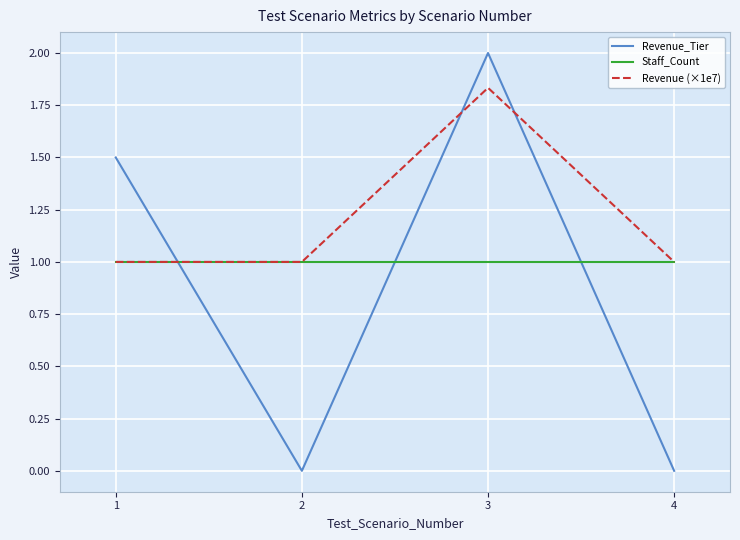

The Revenue_Tier series shows 0.0 at 2. True or false?

True